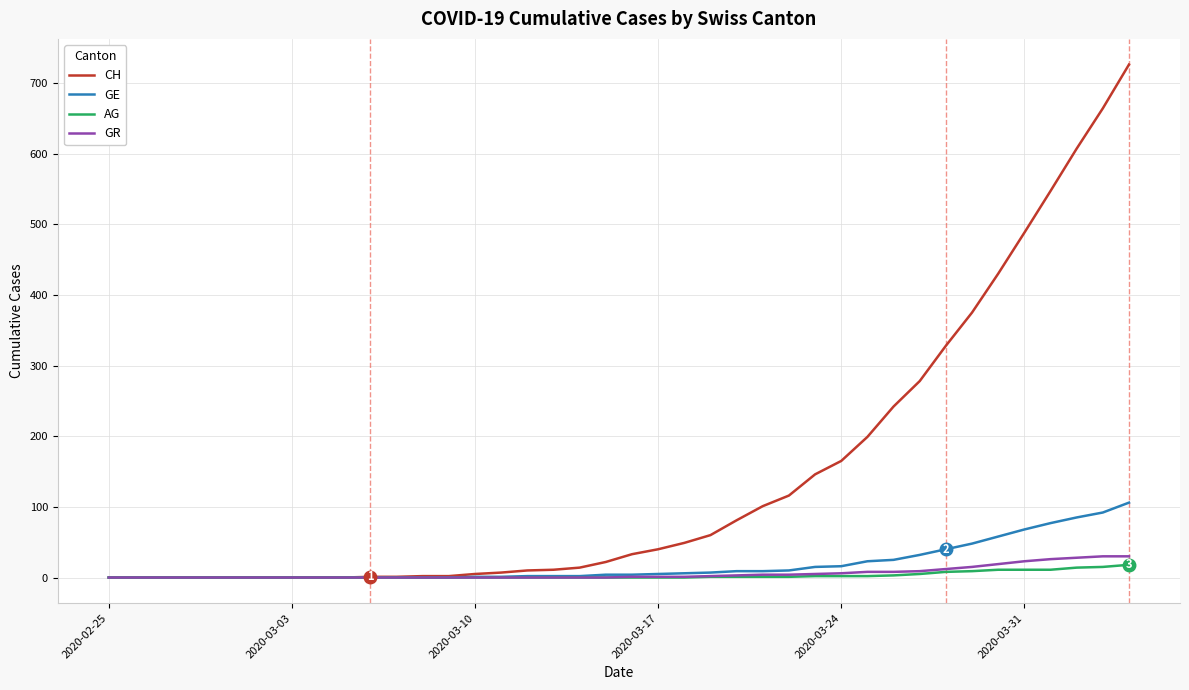

Which series has the largest total across all categories?

CH